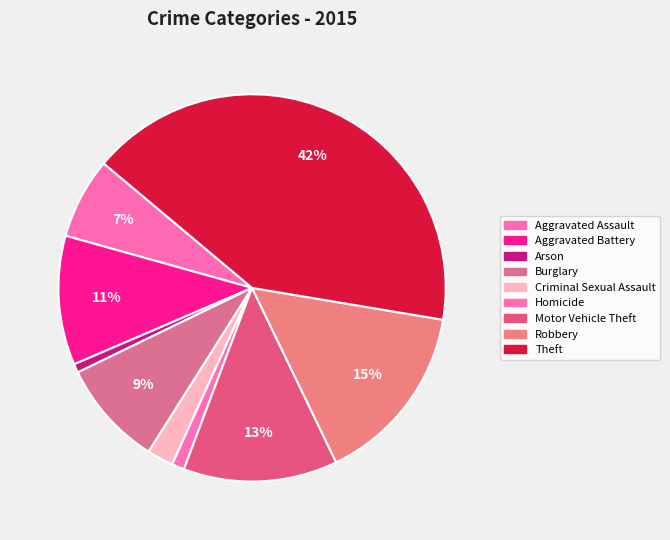

Which slice is the largest?

Theft